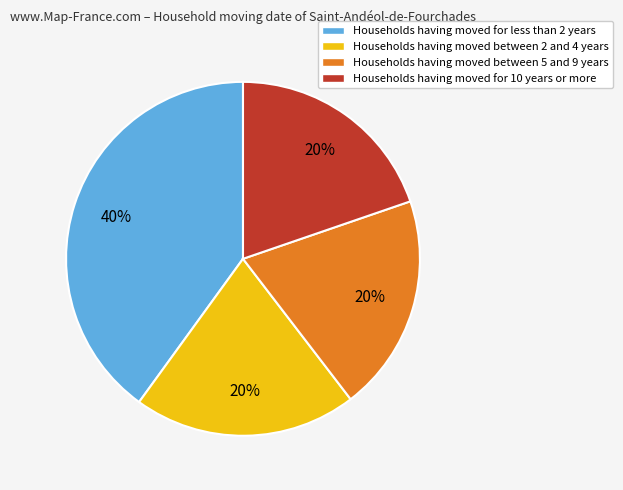

Count the number of slices in the pie.

4